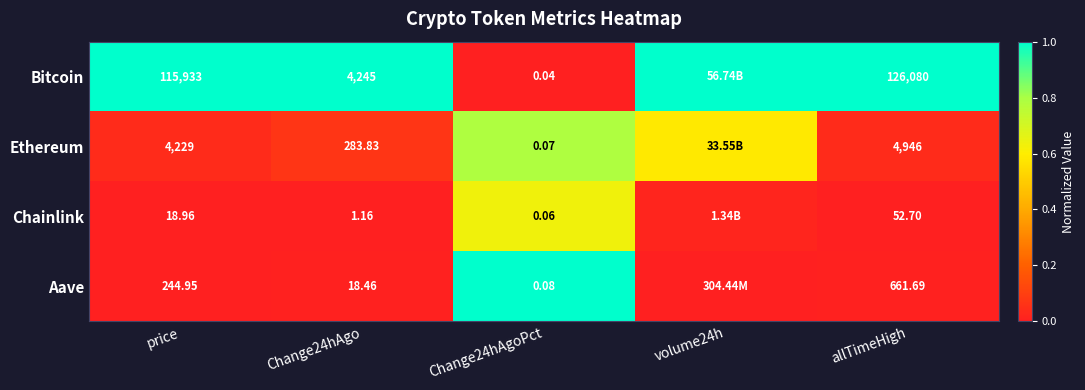

Rank the series at Change24hAgo from highest to lowest value.

Bitcoin, Ethereum, Aave, Chainlink